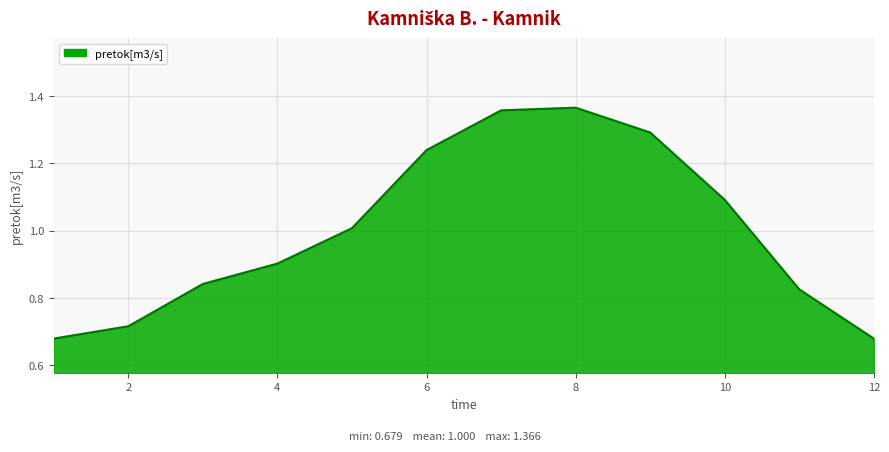

How many lines are shown in the chart?

1